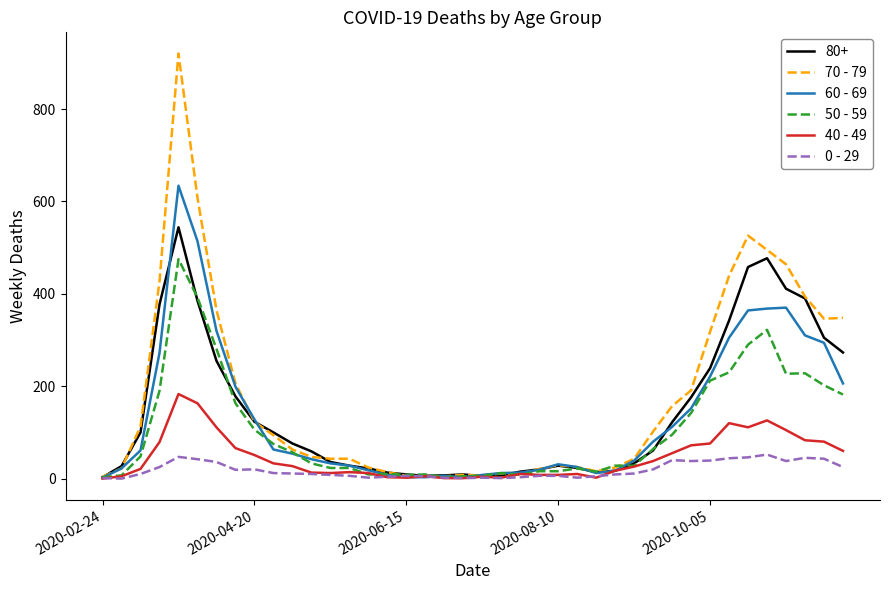

What is the difference between the maximum and second lowest values in the 70 - 79 series?

915